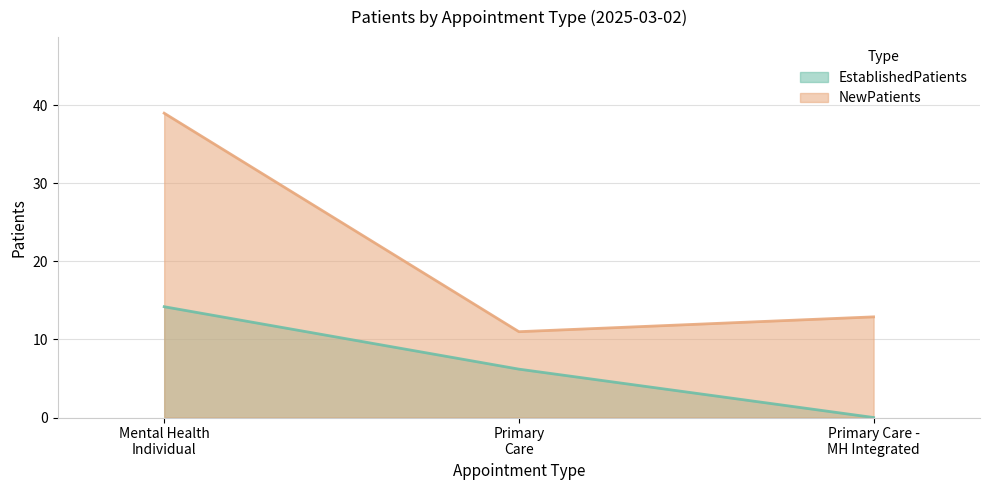

Which series has the widest spread of values?

NewPatients